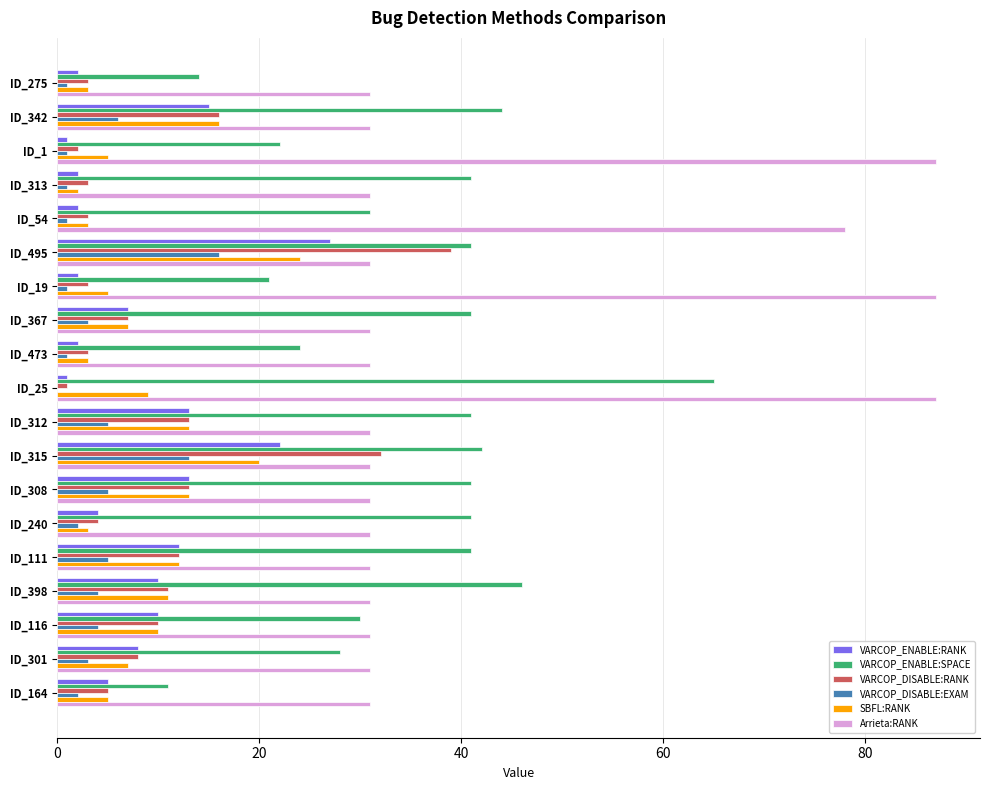

Which series has the largest total across all categories?

Arrieta:RANK